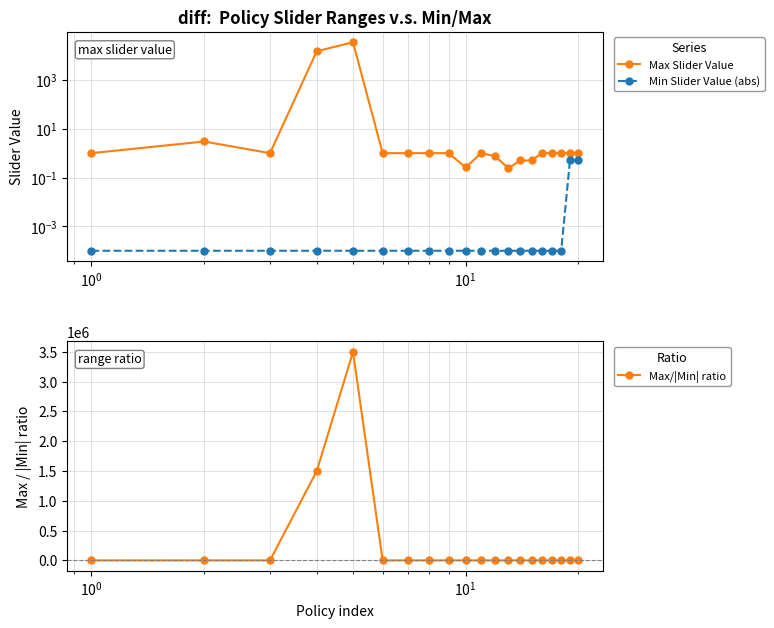

What is the maximum value for Max/|Min| ratio?

3500000.0